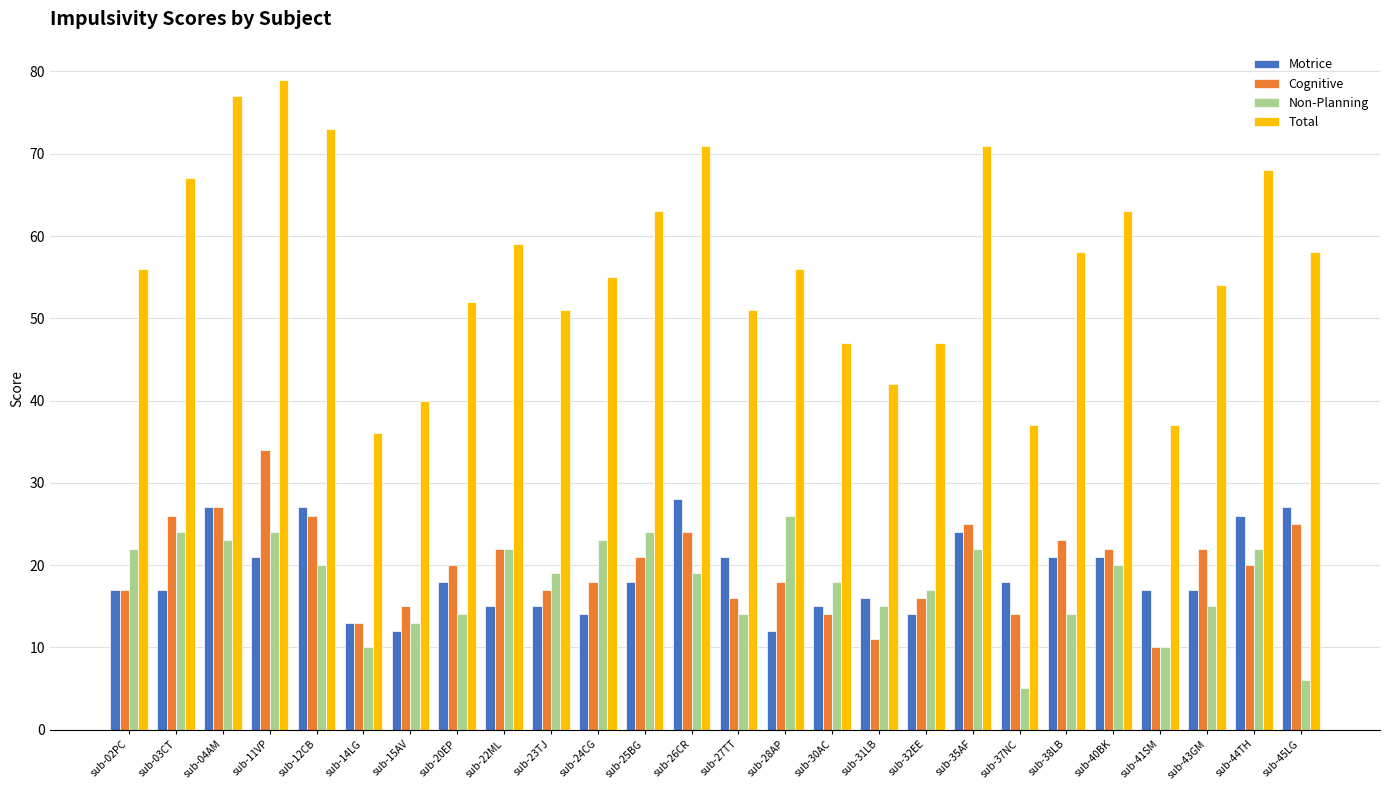

Which series has the largest range (max minus min)?

Total